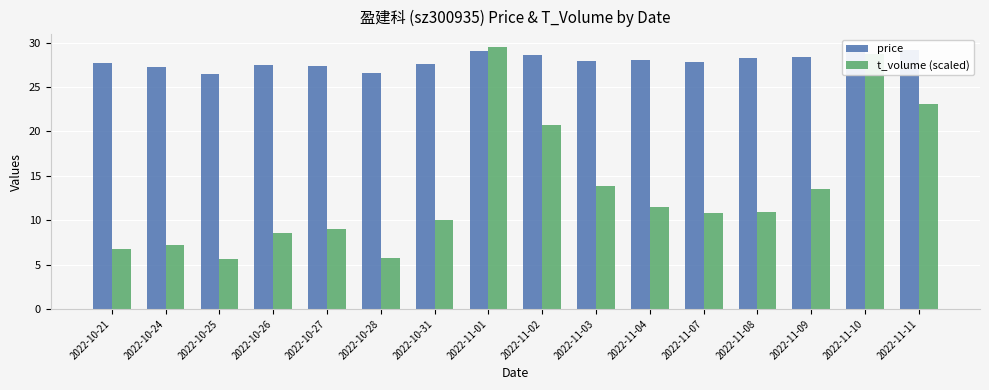

Reading left to right, transcribe all the data shown in this chart.

price: 2022-10-21=27.7	2022-10-24=27.2	2022-10-25=26.4	2022-10-26=27.4	2022-10-27=27.4	2022-10-28=26.5	2022-10-31=27.6	2022-11-01=29.0	2022-11-02=28.6	2022-11-03=28.0	2022-11-04=28.0	2022-11-07=27.9	2022-11-08=28.3	2022-11-09=28.3	2022-11-10=29.4	2022-11-11=29.1
t_volume (scaled): 2022-10-21=6.8	2022-10-24=7.2	2022-10-25=5.6	2022-10-26=8.5	2022-10-27=9.0	2022-10-28=5.8	2022-10-31=10.0	2022-11-01=29.4	2022-11-02=20.7	2022-11-03=13.9	2022-11-04=11.5	2022-11-07=10.8	2022-11-08=10.9	2022-11-09=13.5	2022-11-10=28.7	2022-11-11=23.1